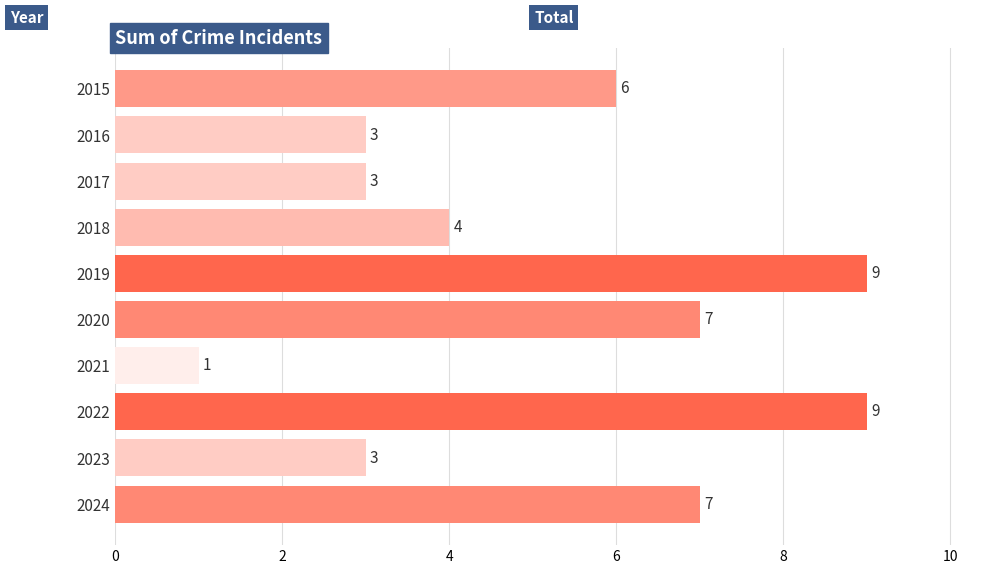

What is the difference between the maximum and minimum values?

8